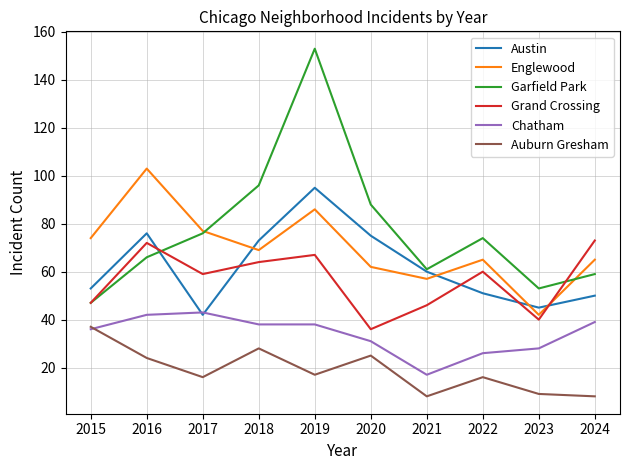

Reading left to right, what are all the values shown in this chart?

Austin: 2015=53	2016=76	2017=42	2018=73	2019=95	2020=75	2021=60	2022=51	2023=45	2024=50
Englewood: 2015=74	2016=103	2017=77	2018=69	2019=86	2020=62	2021=57	2022=65	2023=42	2024=65
Garfield Park: 2015=47	2016=66	2017=76	2018=96	2019=153	2020=88	2021=61	2022=74	2023=53	2024=59
Grand Crossing: 2015=47	2016=72	2017=59	2018=64	2019=67	2020=36	2021=46	2022=60	2023=40	2024=73
Chatham: 2015=36	2016=42	2017=43	2018=38	2019=38	2020=31	2021=17	2022=26	2023=28	2024=39
Auburn Gresham: 2015=37	2016=24	2017=16	2018=28	2019=17	2020=25	2021=8	2022=16	2023=9	2024=8